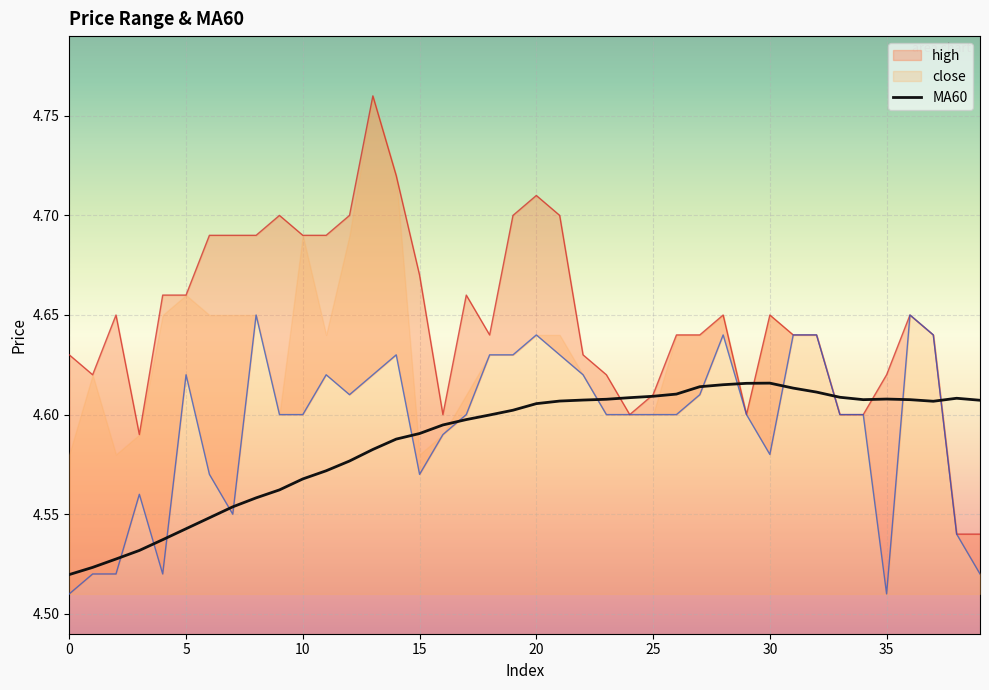

Reading left to right, what are all the values shown in this chart?

4.5	4.5	4.5	4.5	4.5	4.5	4.5	4.6	4.6	4.6	4.6	4.6	4.6	4.6	4.6	4.6	4.6	4.6	4.6	4.6	4.6	4.6	4.6	4.6	4.6	4.6	4.6	4.6	4.6	4.6	4.6	4.6	4.6	4.6	4.6	4.6	4.6	4.6	4.6	4.6